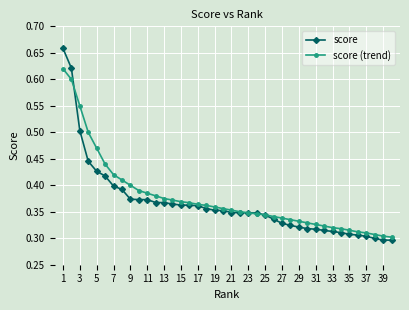

Which series has the widest spread of values?

score